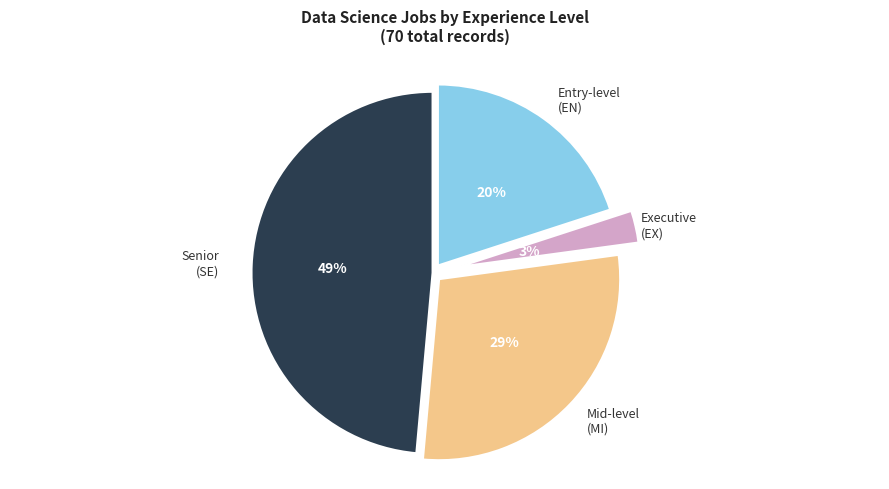

To the nearest percent, what is the average slice percentage?

25%